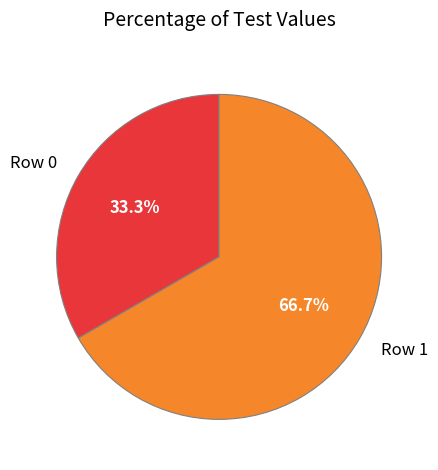

What is the largest slice in the pie chart?

Row 1